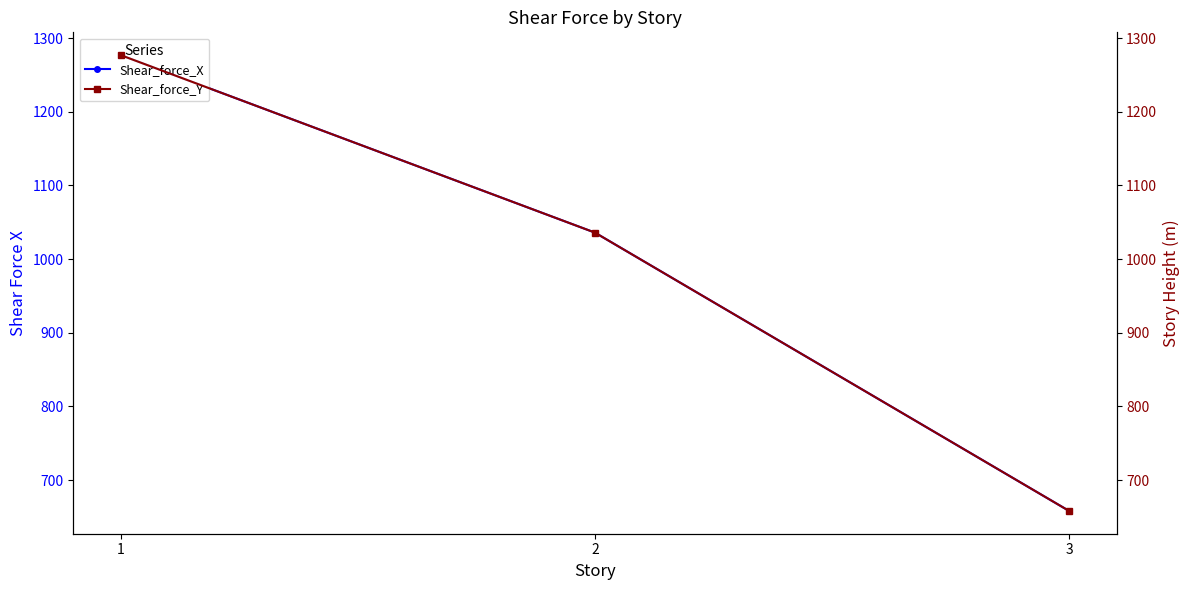

What is the average value of the Shear_force_X series?

990